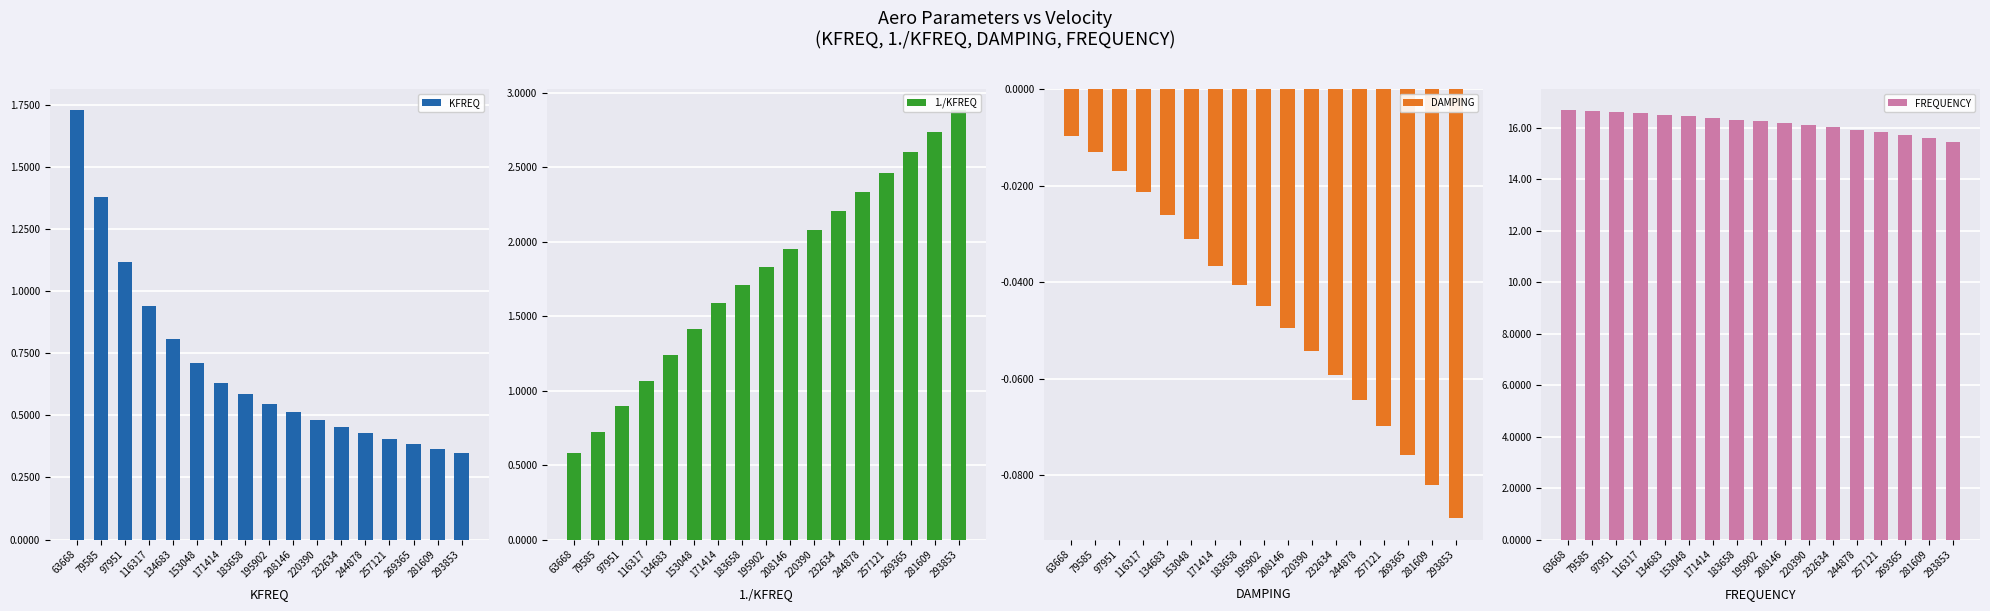

What is the maximum value shown in the chart?

16.7